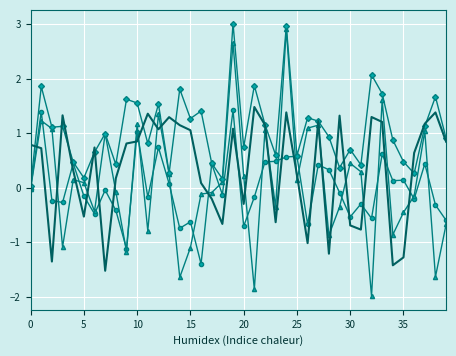

What is the minimum value shown in the chart?

-2.0